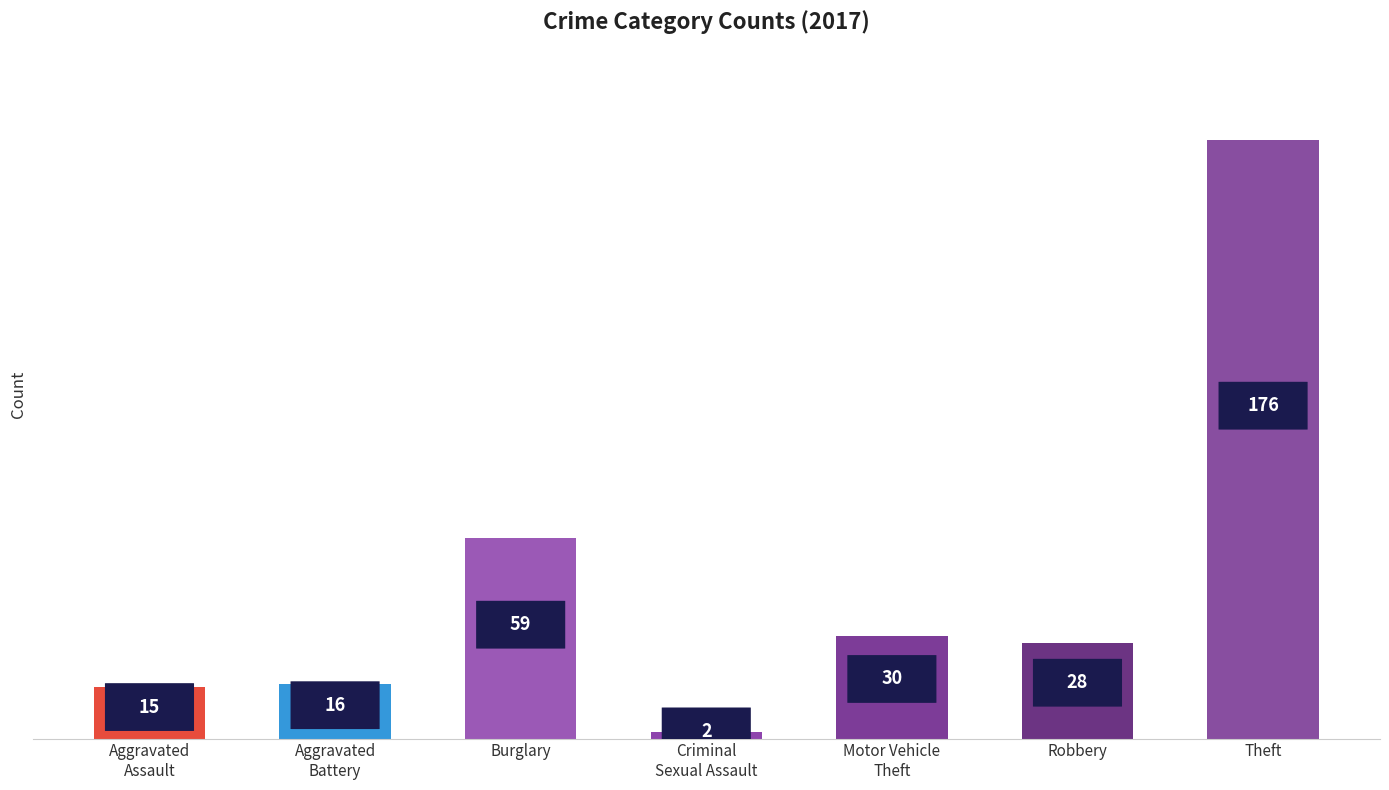

What is the average value?

47